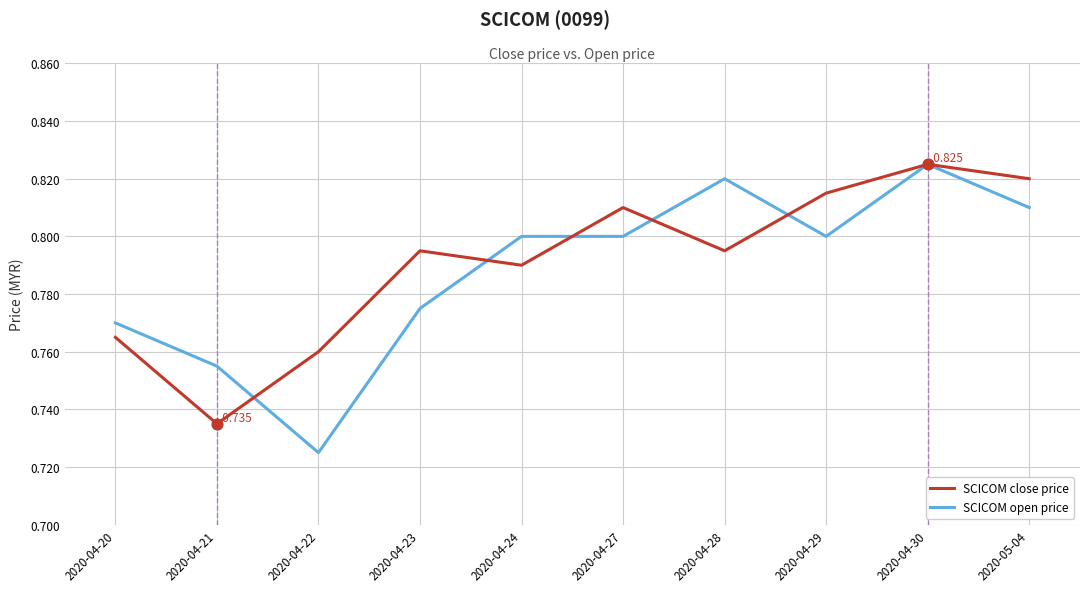

What are all the series names shown in the legend?

SCICOM close price, SCICOM open price